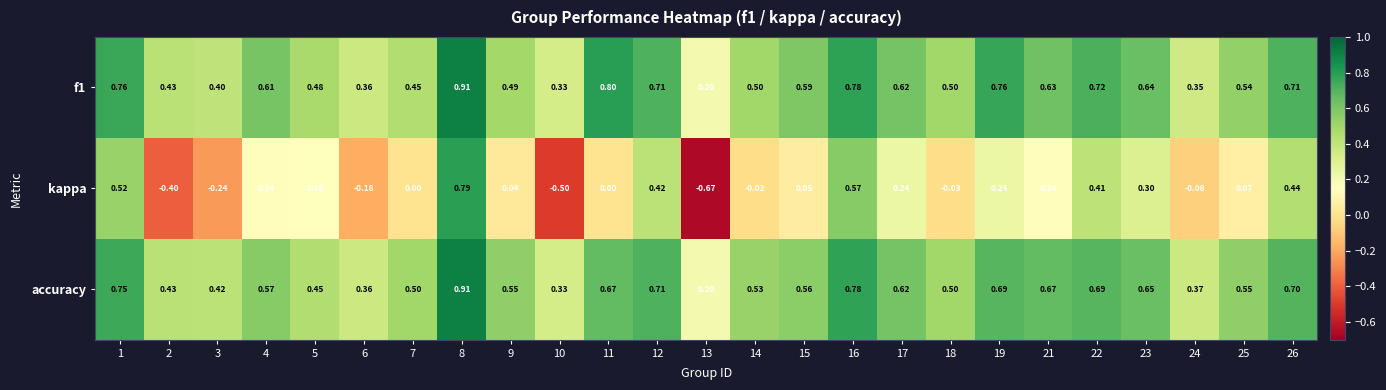

Which series has the largest total across all categories?

f1